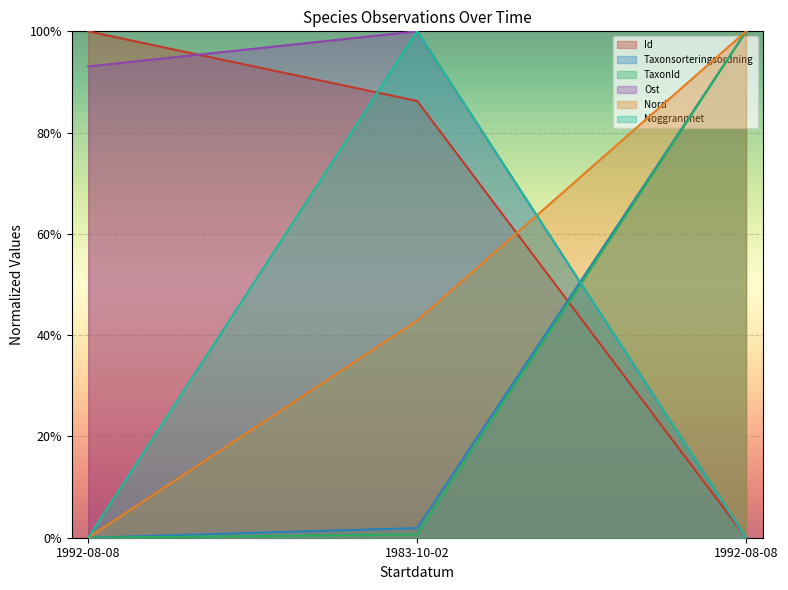

Is it true that Nord equals 0.6 at 1992-08-08?

False